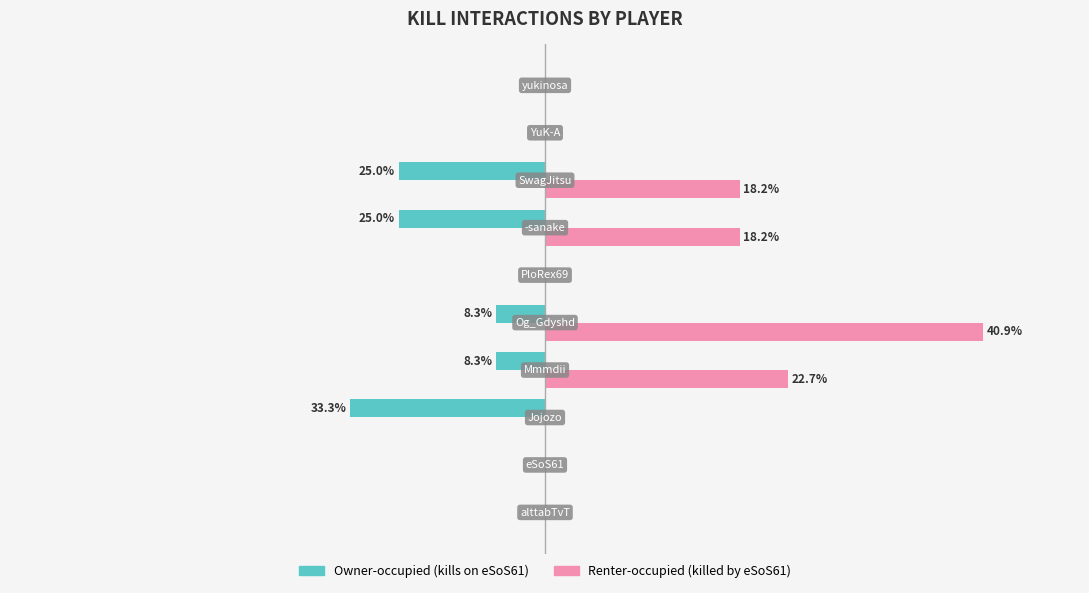

Which series has the largest total across all categories?

Renter-occupied (killed by eSoS61)